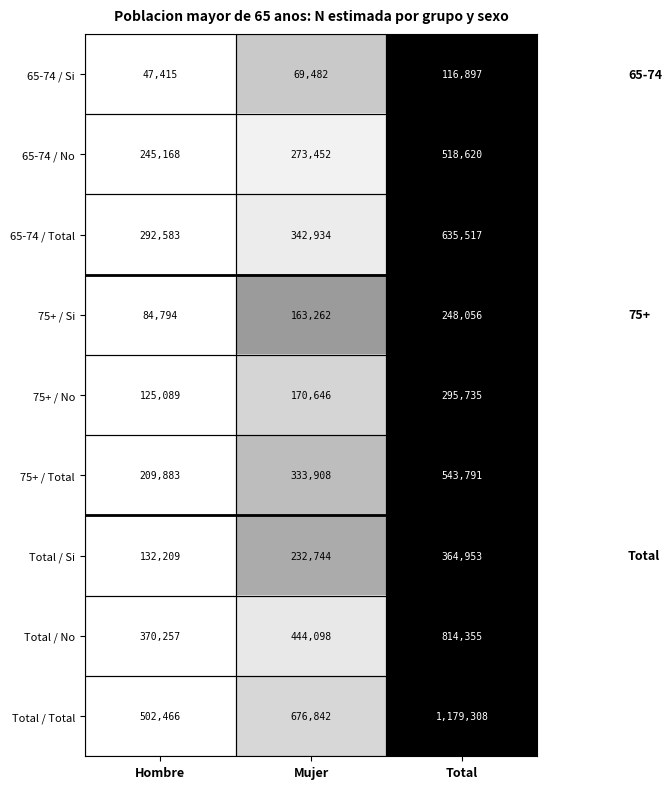

Which label corresponds to the smallest value in the chart?

Hombre